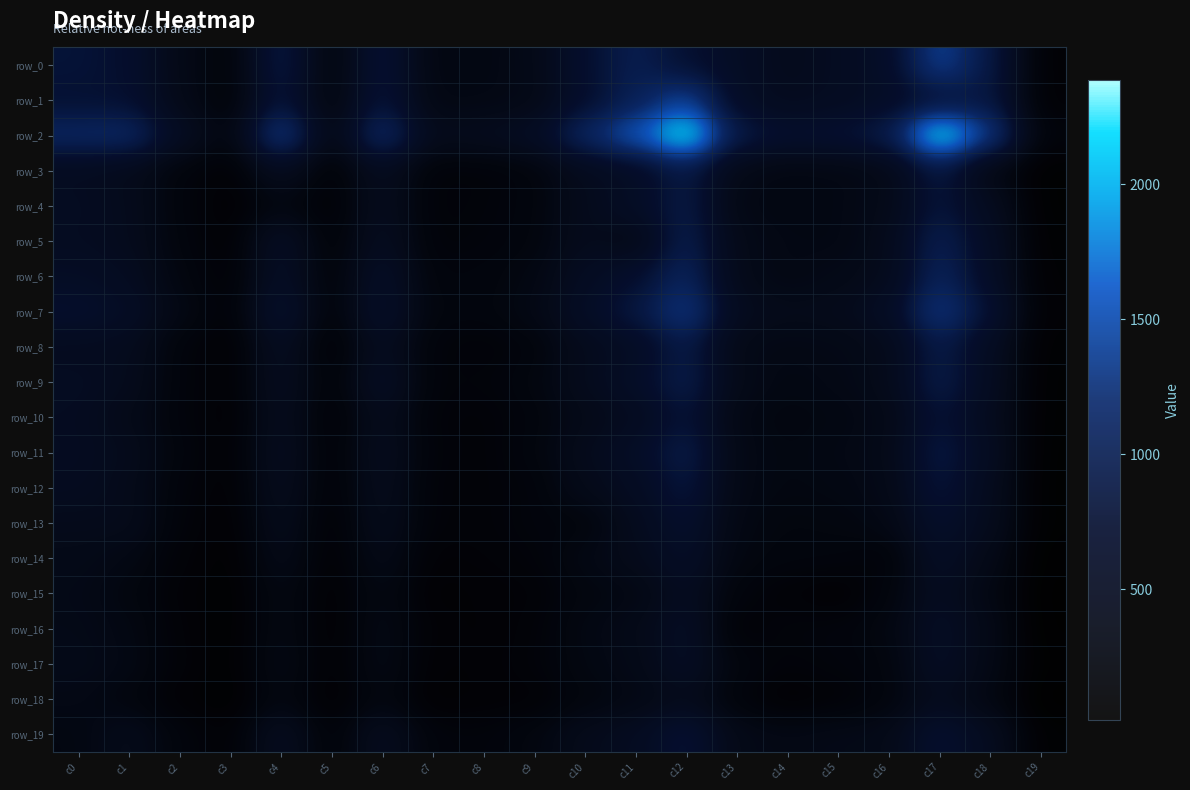

Rank the categories by row_2 value from lowest to highest.

c19, c3, c5, c7, c8, c2, c9, c14, c15, c13, c16, c0, c10, c1, c6, c18, c4, c11, c17, c12